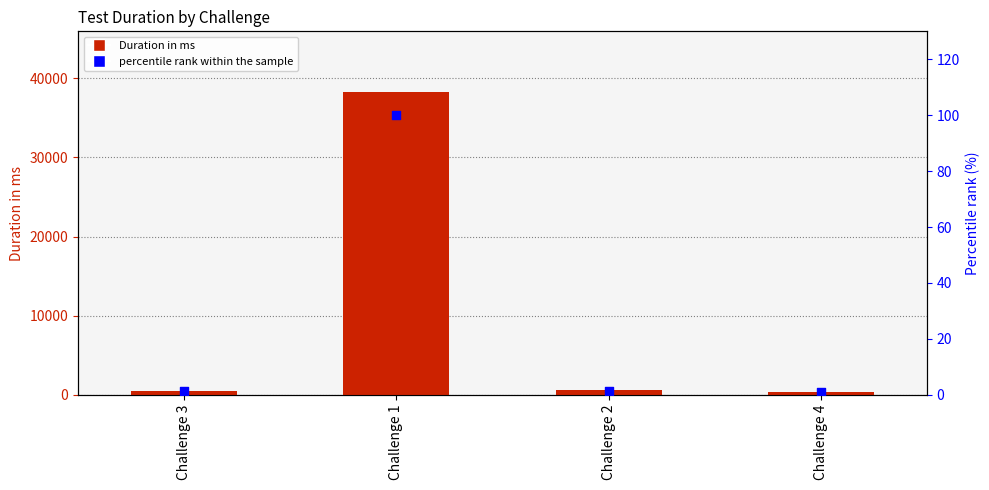

What are all the series names shown in the legend?

Duration in ms, percentile rank within the sample